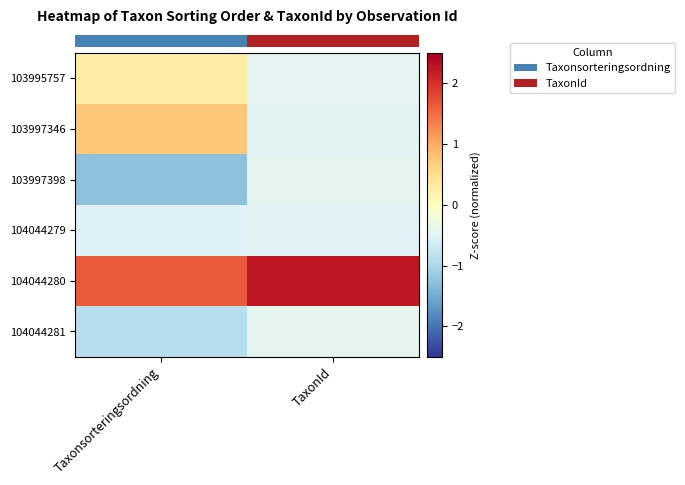

Which label corresponds to the smallest value in the chart?

Taxonsorteringsordning